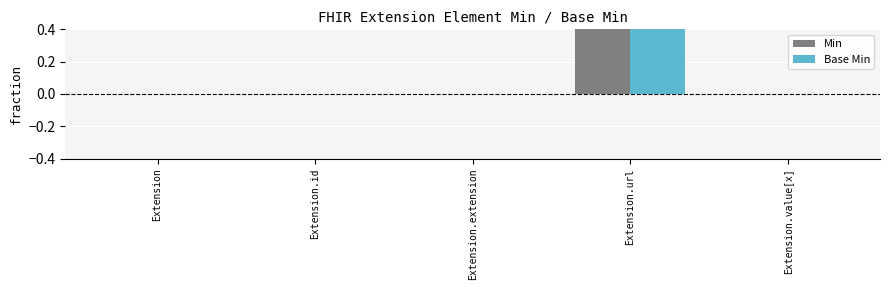

Is it true that Min equals 0 at Extension.value[x]?

False